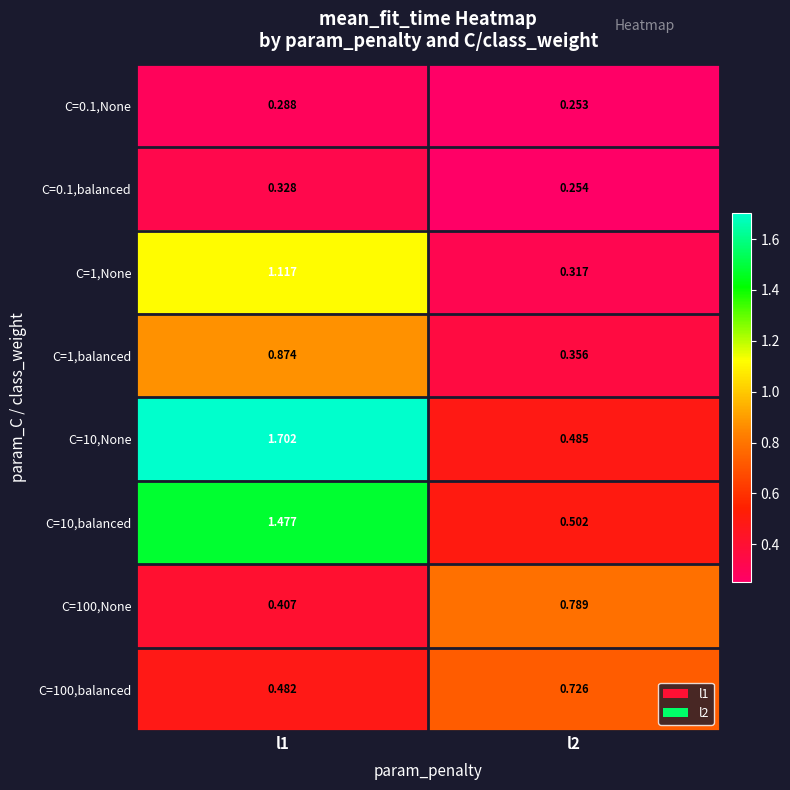

How many data points in C=10,None are less than 1?

1